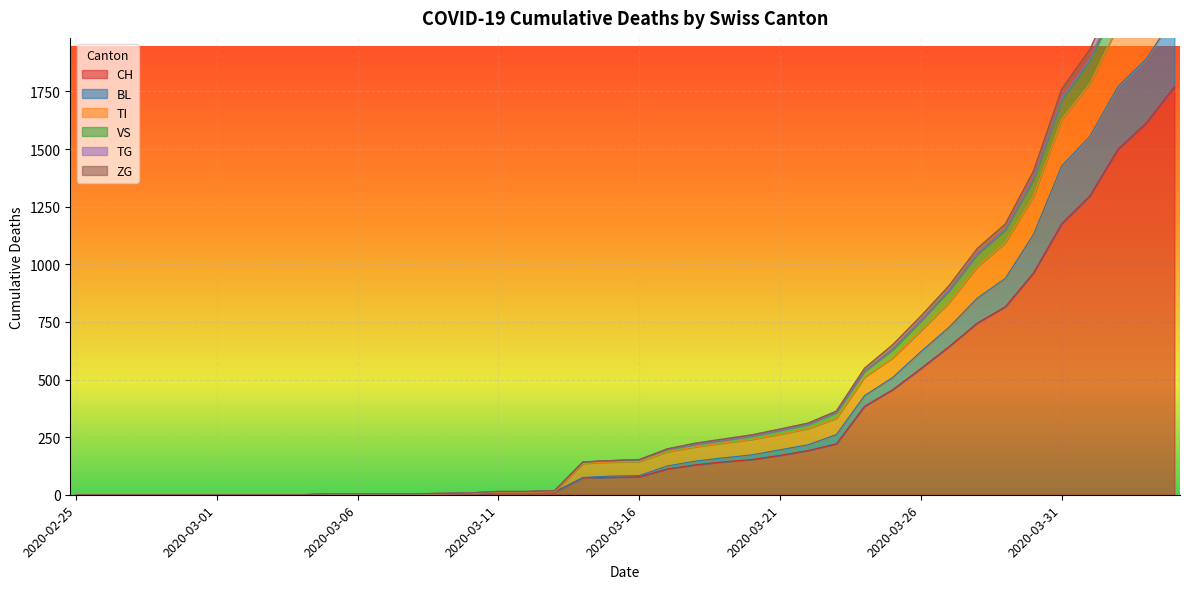

Count the number of categories in the chart.

40